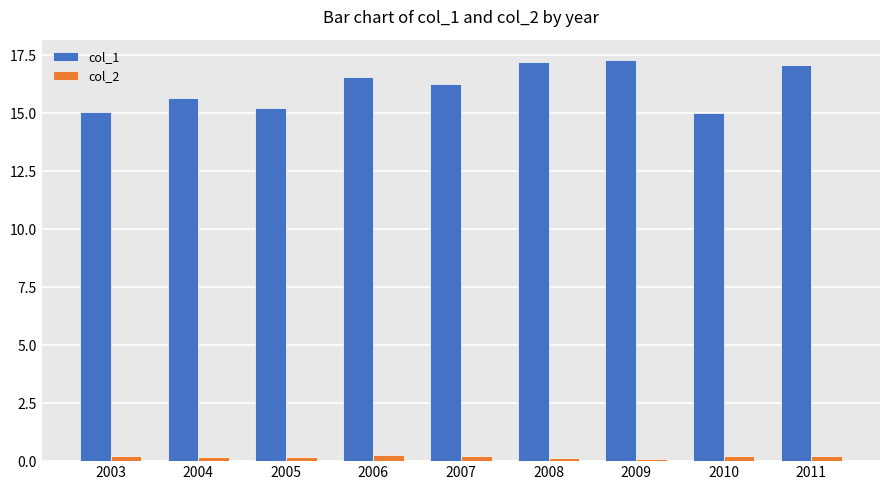

How many bars are there in each group?

2